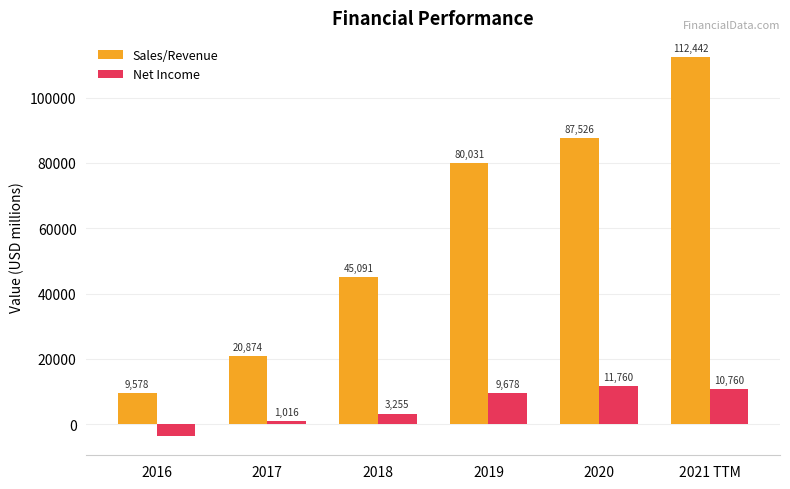

What is the label of the 3rd bar from the left?

2018